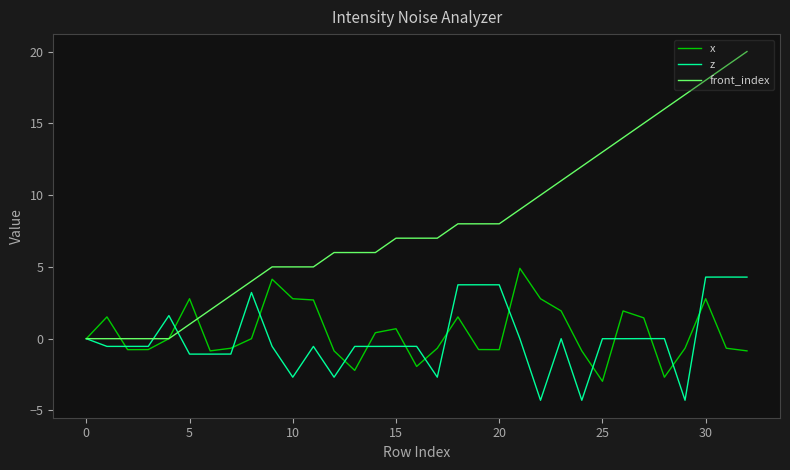

What is the maximum value shown in the chart?

20.0